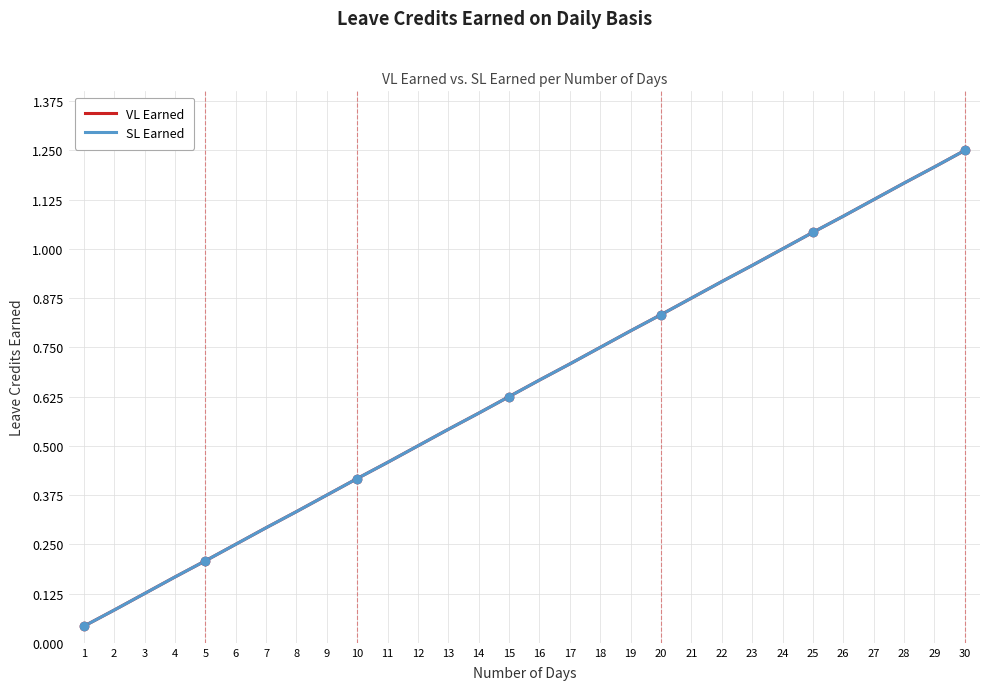

What is the sum of all VL Earned values?

19.4